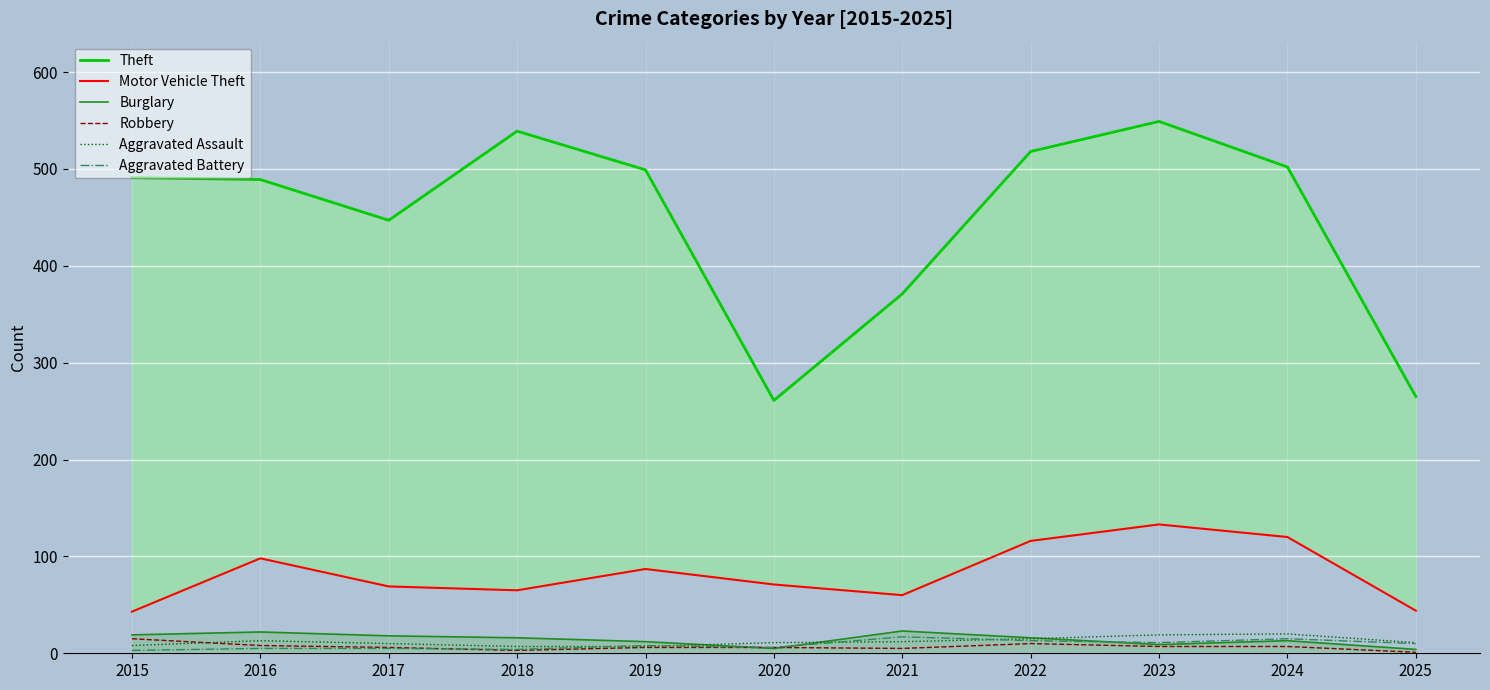

What is the value of the Aggravated Assault point at the 2nd from the left?

13